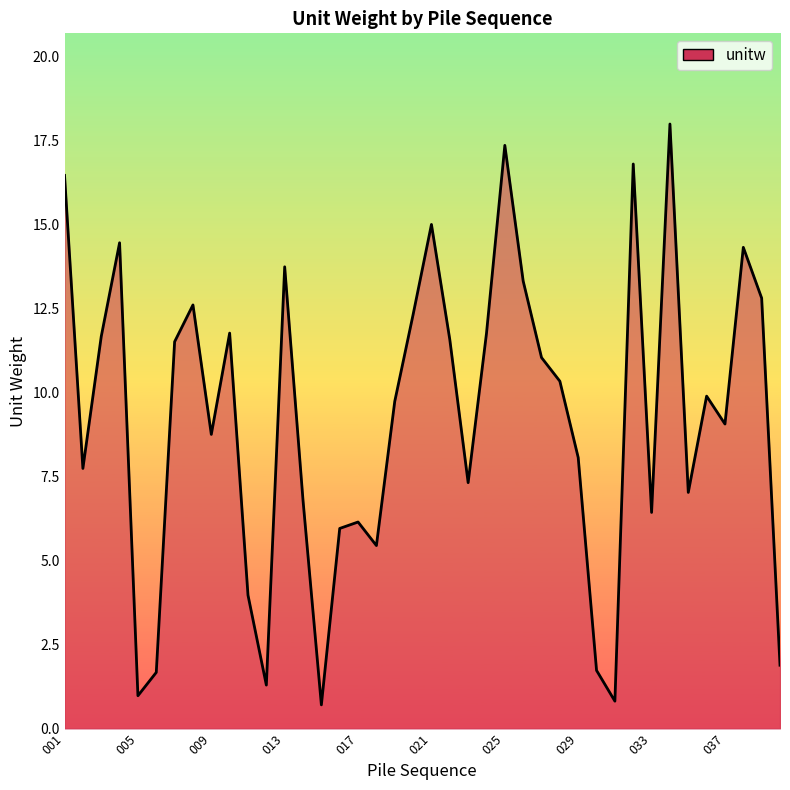

What is the maximum value shown in the chart?

18.0